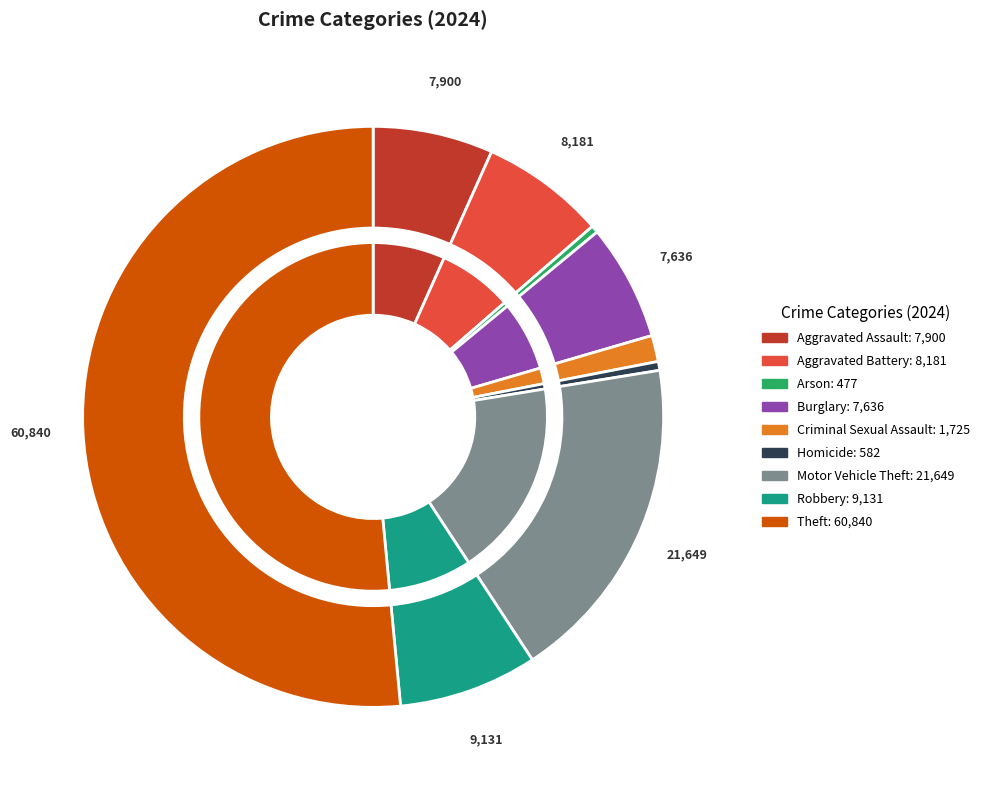

What is the change in value from Arson to Homicide?

+105